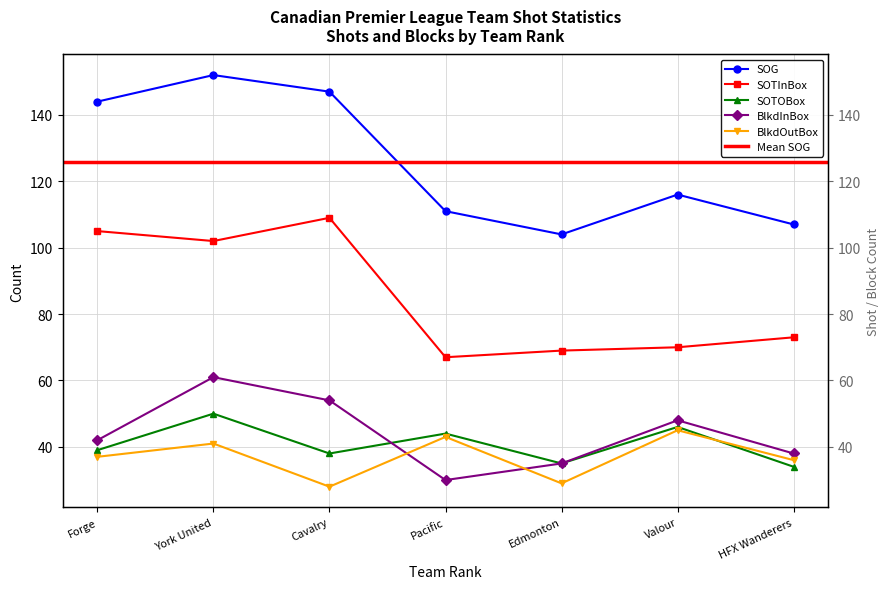

What is the value of the BlkdOutBox point at the 2nd from the left?

41